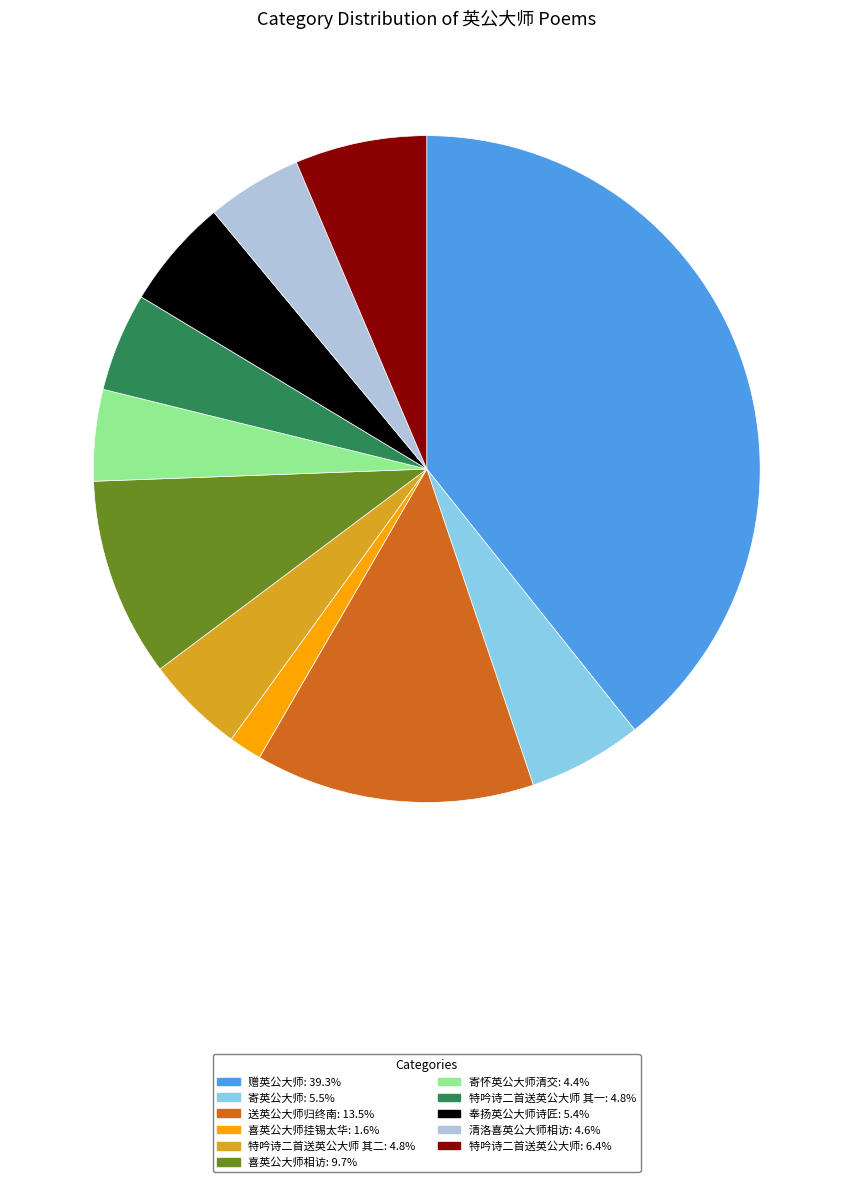

Is there a majority slice in this chart?

No